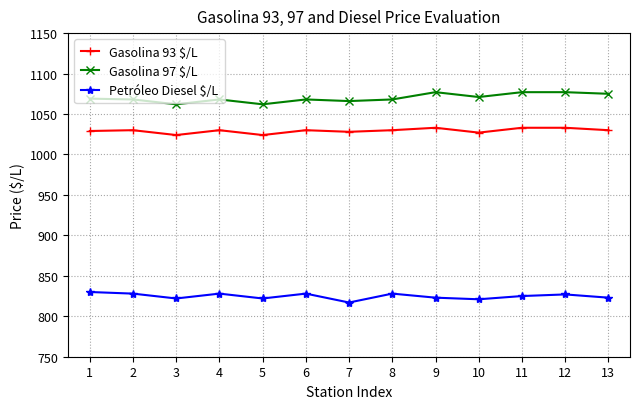

Is the value of Petróleo Diesel $/L at 7 greater than the value of Gasolina 97 $/L at 4?

No